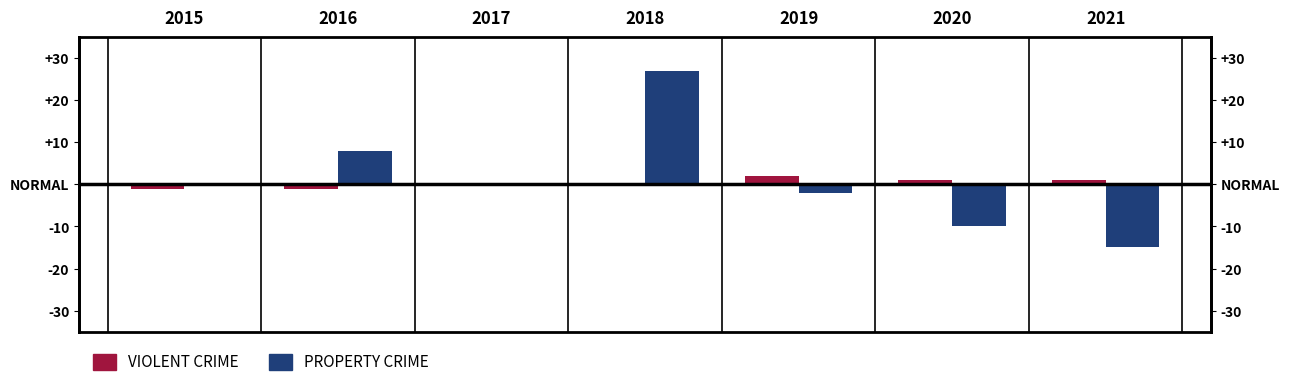

How many values in Property Crime are below zero?

3